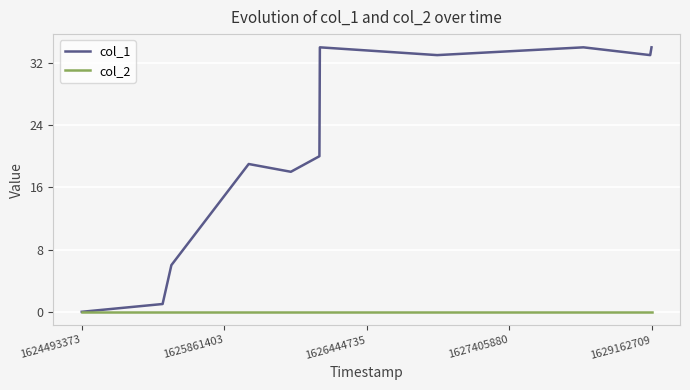

At how many categories does at least one series exceed 21?

5